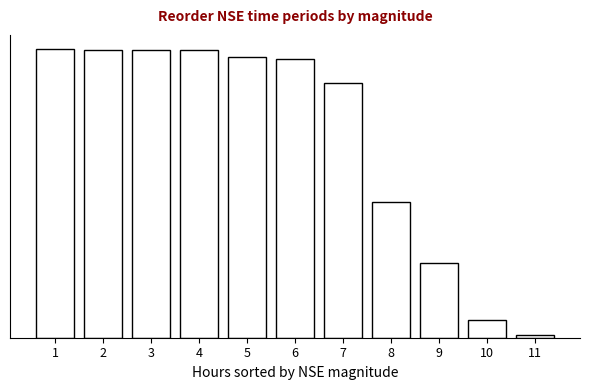

Are the bars horizontal?

No